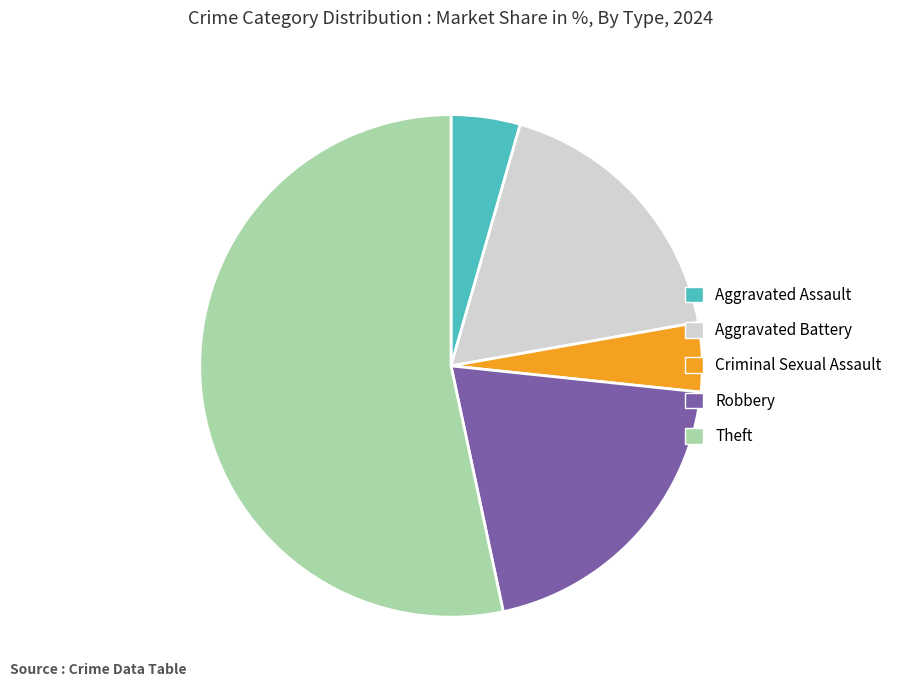

Which slice is the largest?

Theft